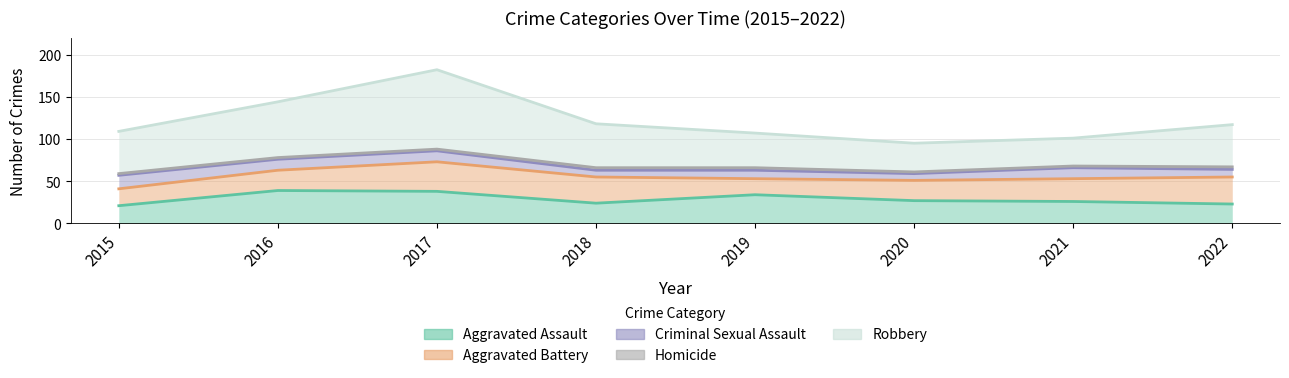

The value of Criminal Sexual Assault at 2022 is 9. True or false?

True